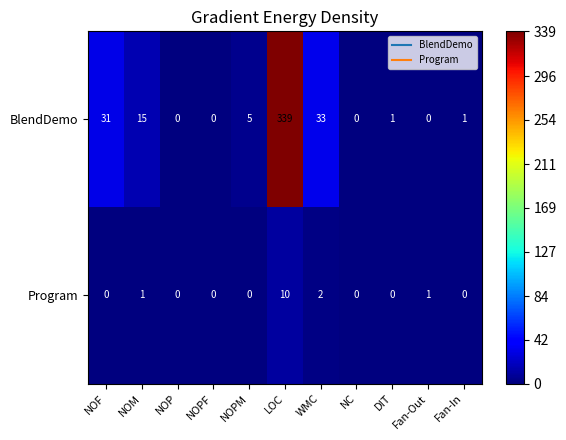

Rank the series by their average value, from lowest to highest.

Program, BlendDemo